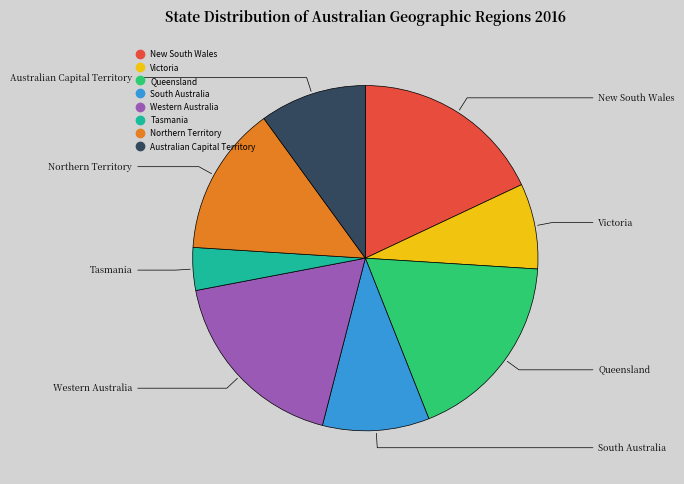

Which slice is the smallest?

Tasmania